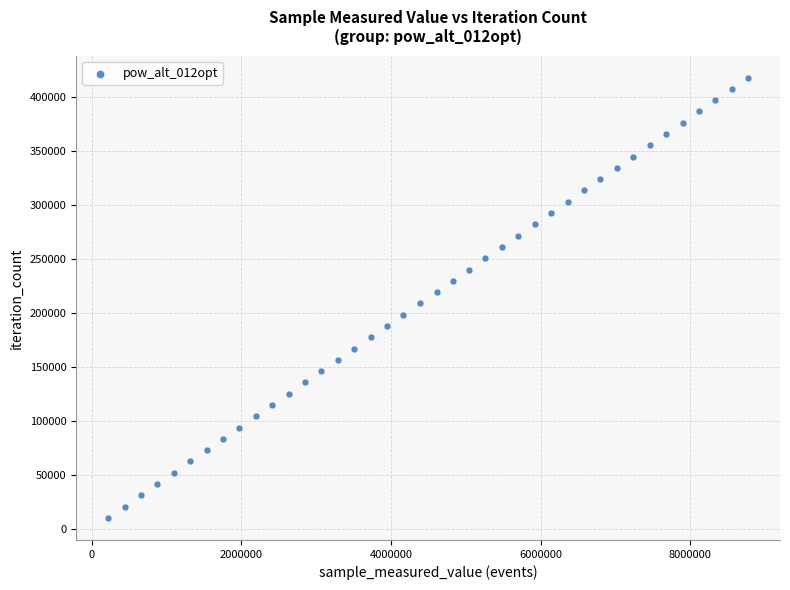

What is the range of Y values (max minus min)?

407238